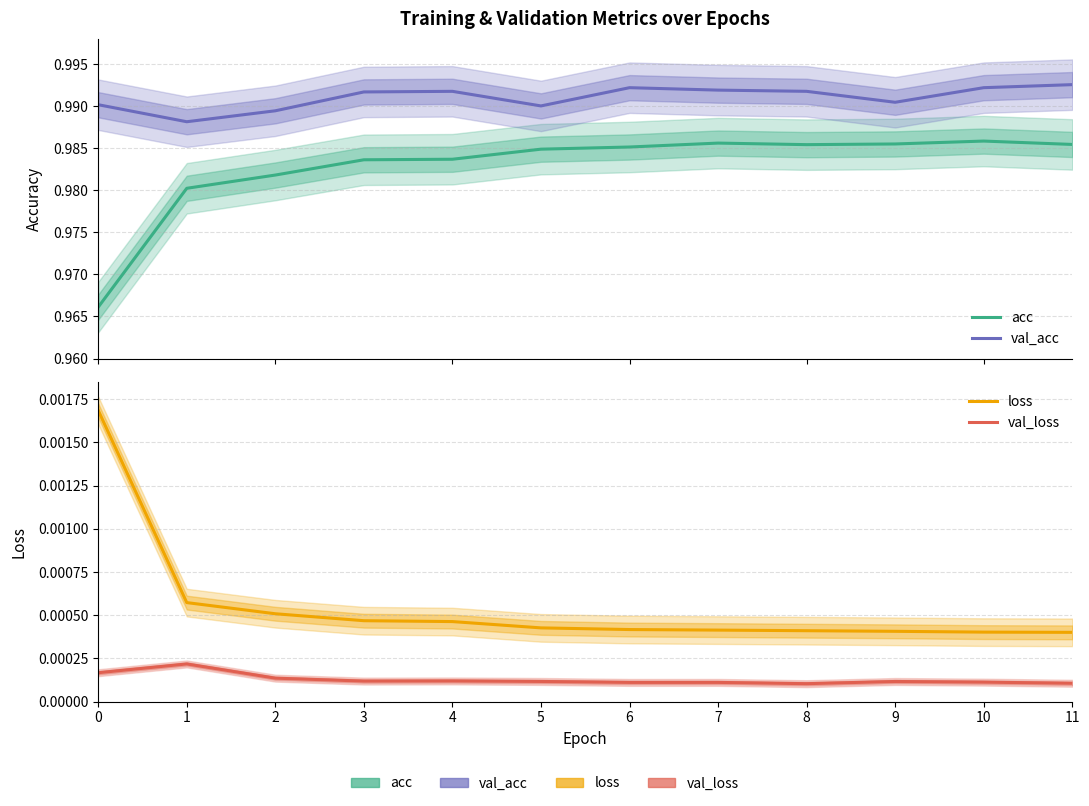

Where is the first local minimum for val_loss?

3